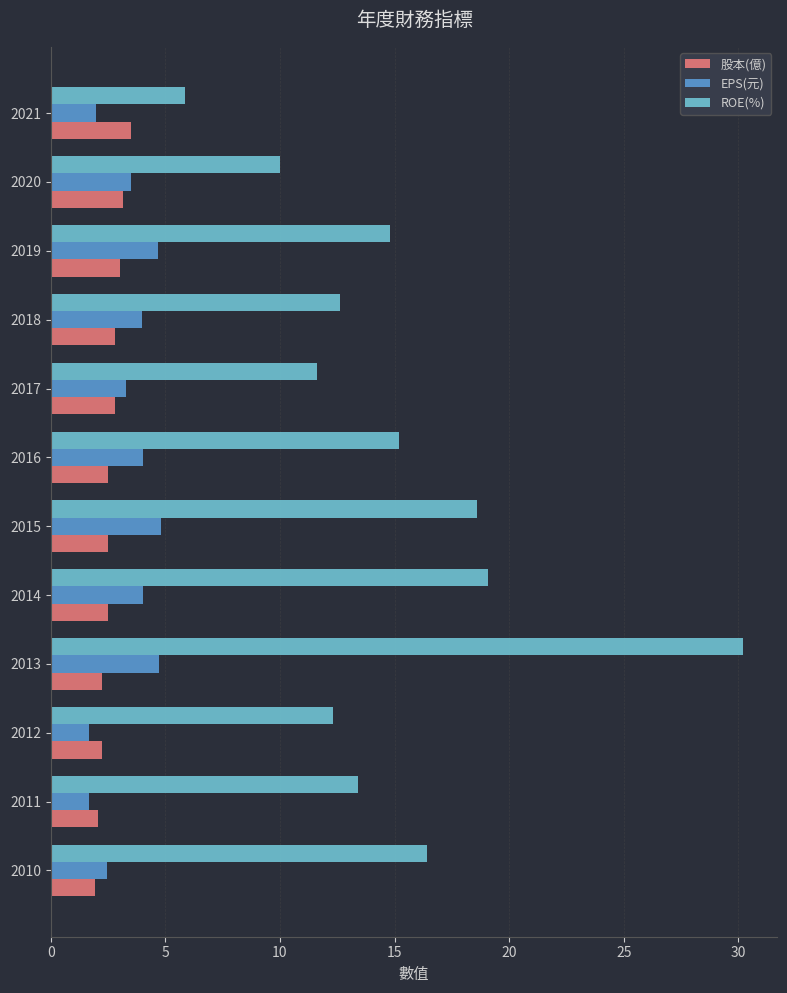

What value does the ROE(%) series have at 2018?

12.6